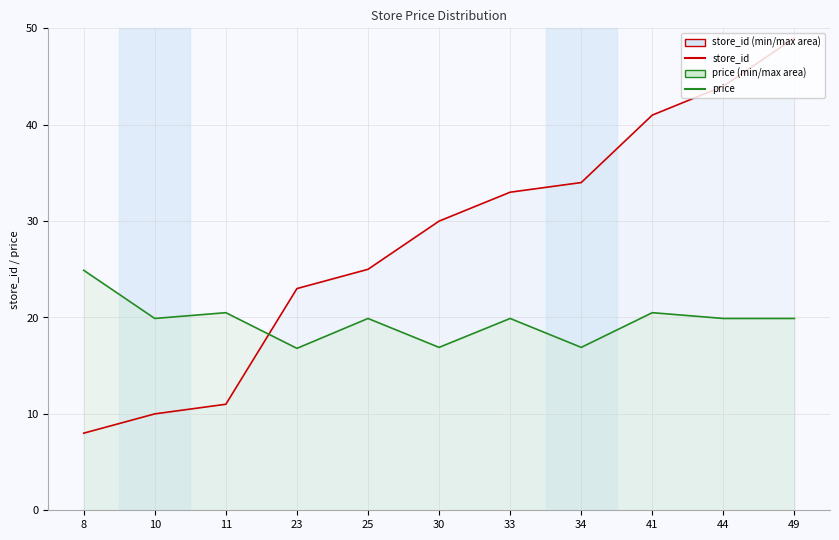

Does the chart have visible grid lines?

Yes